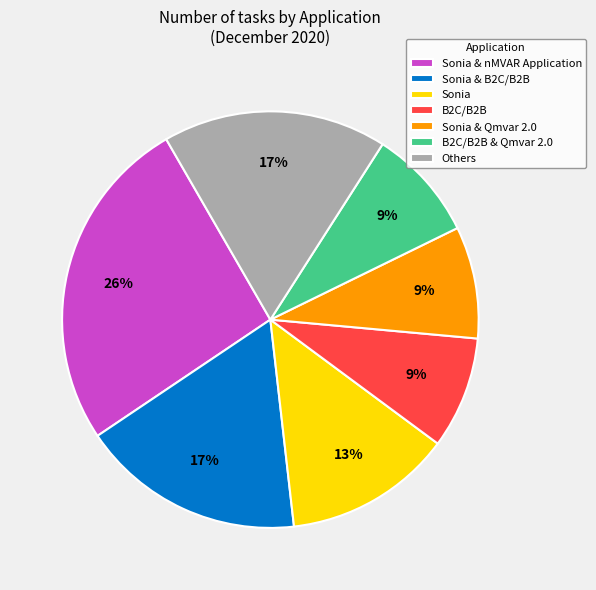

To the nearest percent, what is the combined percentage of B2C/B2B & Qmvar 2.0 and Sonia & B2C/B2B?

26%